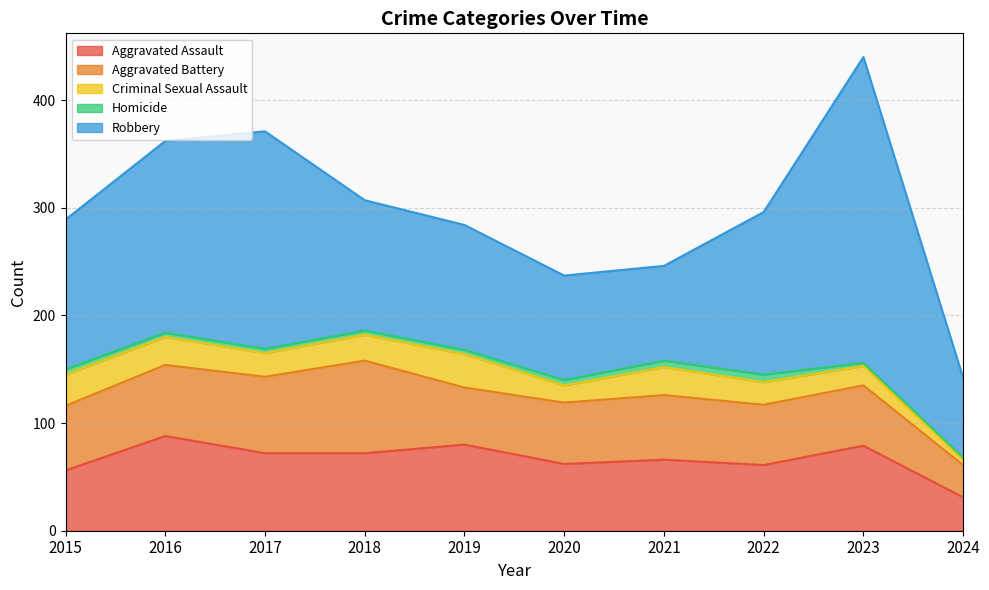

What is the value of the Aggravated Assault point at the 5th from the left?

80